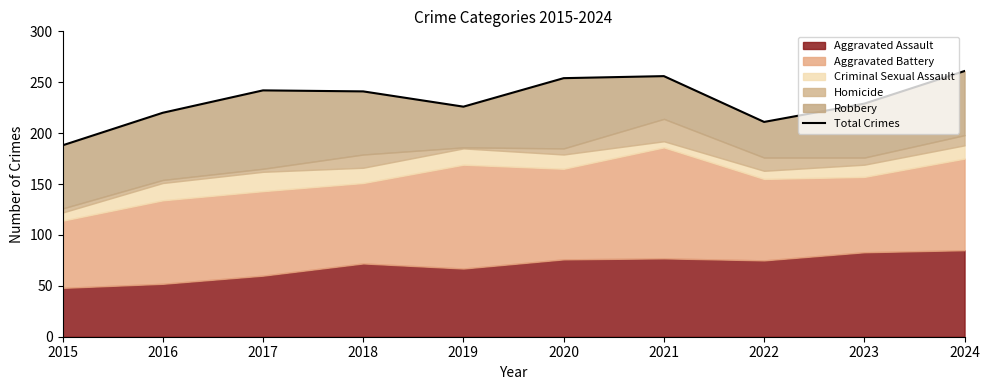

The chart shows a value of 58 at 2023. True or false?

False